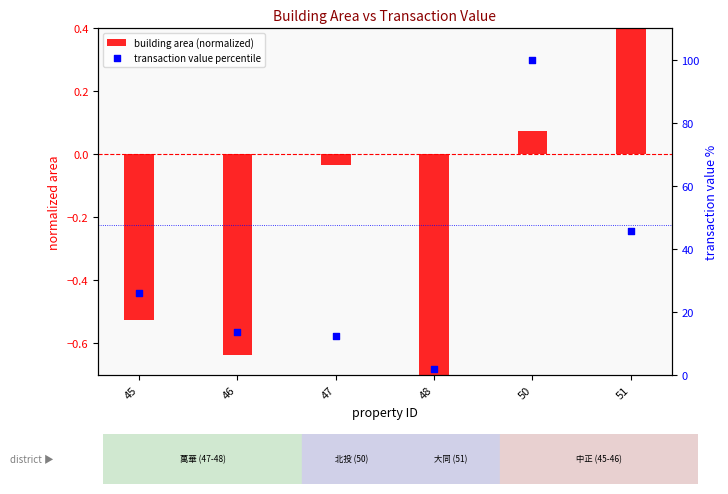

Which series has the largest total across all categories?

transaction value percentile